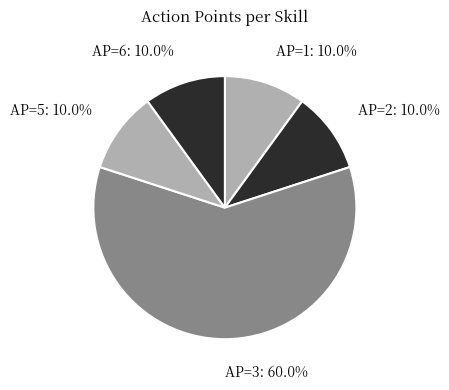

Does AP=3 represent more than half of the total?

Yes